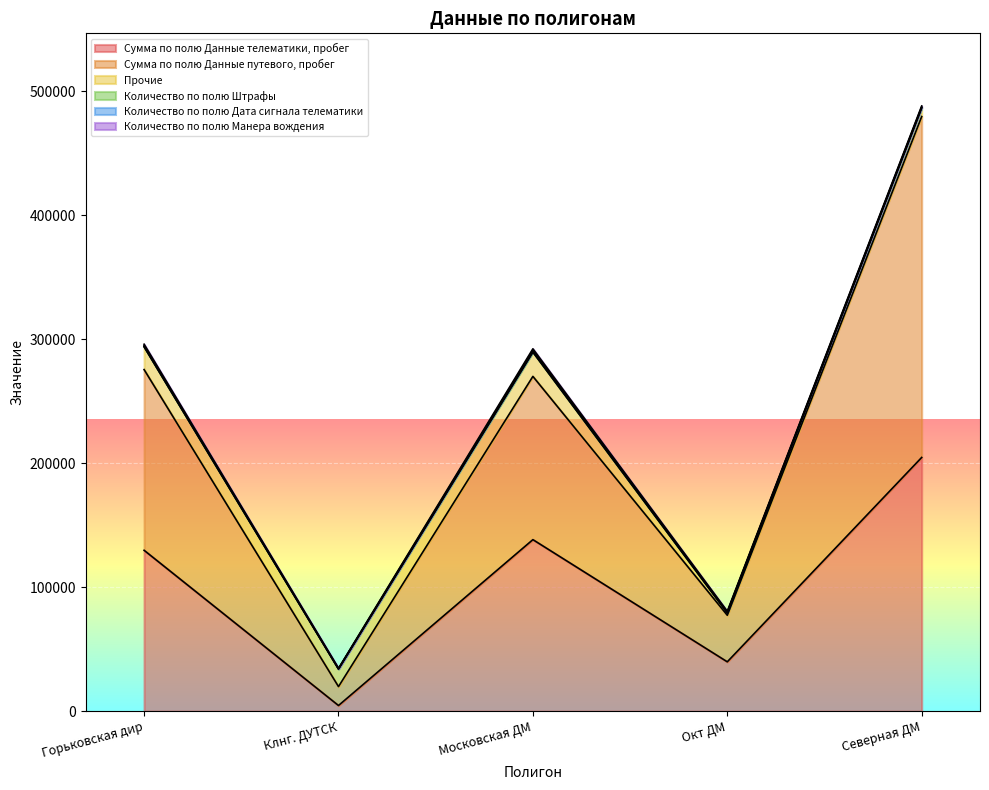

Read the Количество по полю Штрафы value at Северная ДМ.

1.0